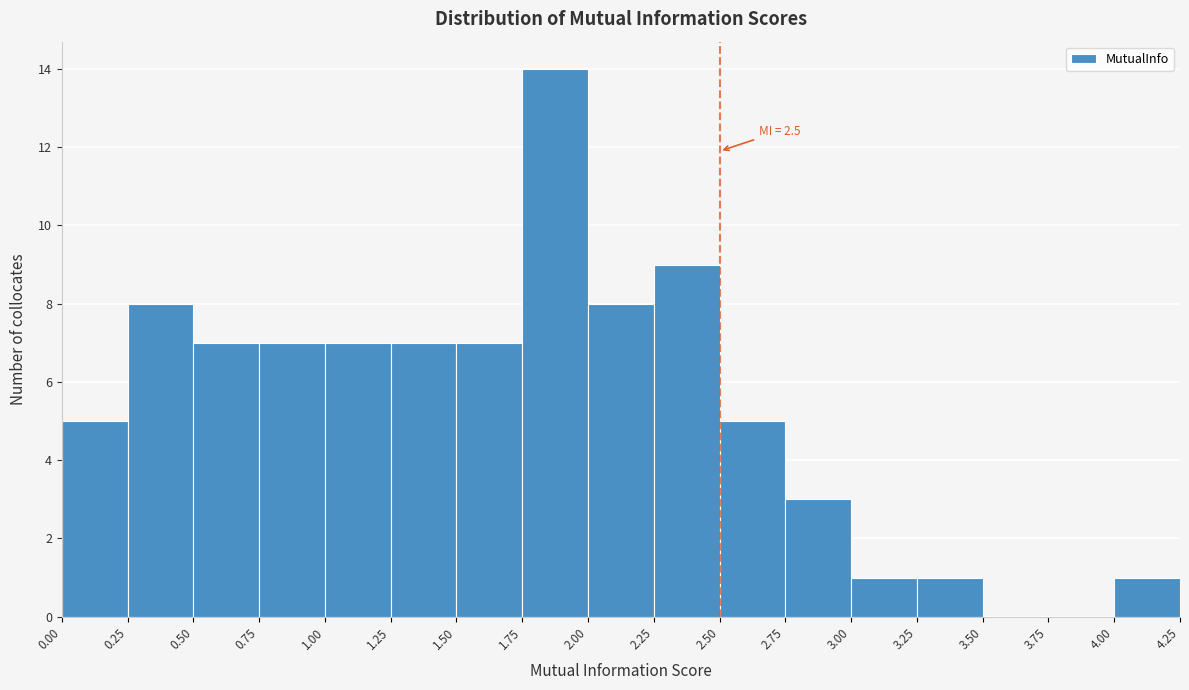

Over which range of the x-axis is the bar tallest?

1.75 to 2.00